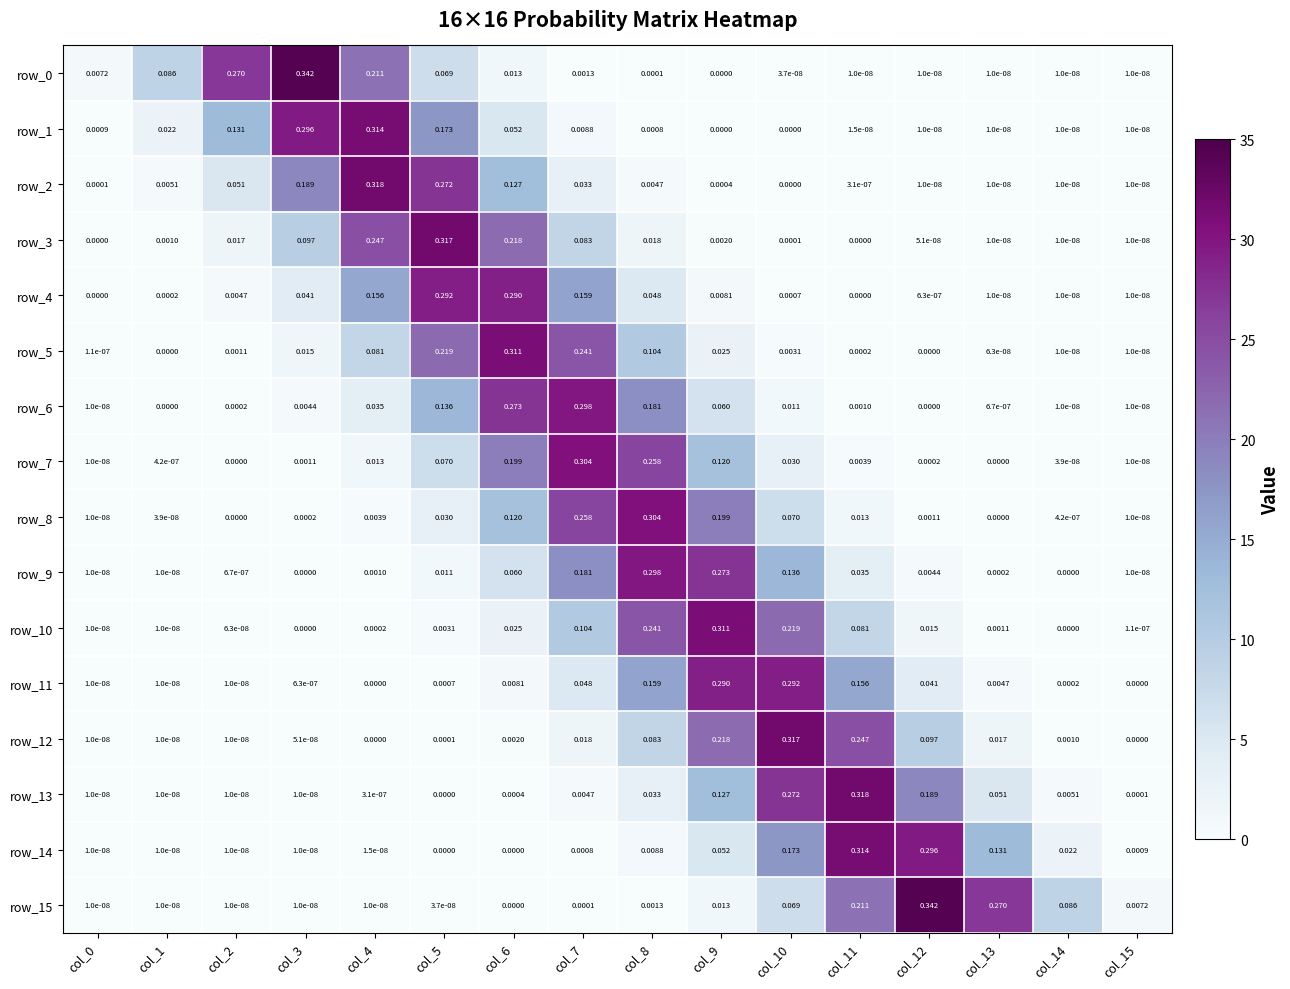

The value of row_12 at col_3 is 0.0. True or false?

True